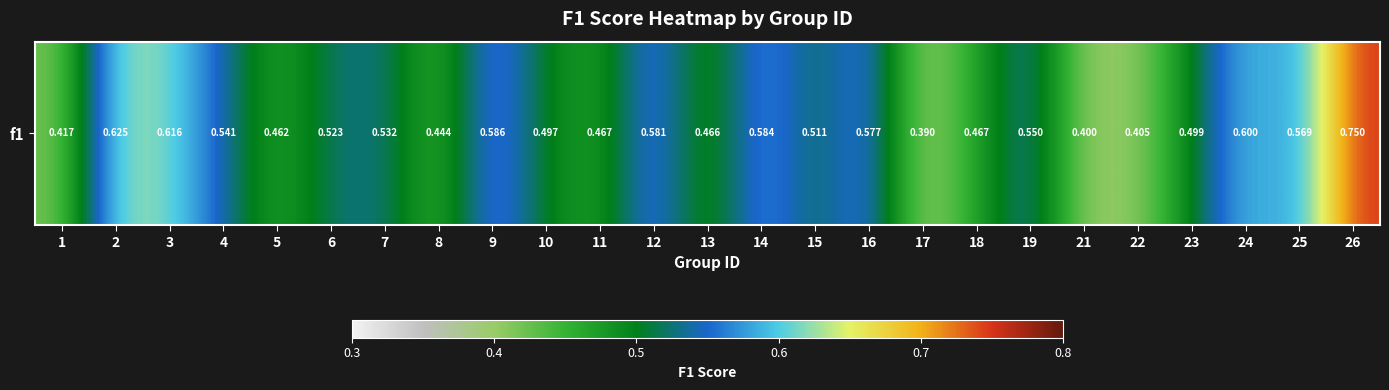

Which label corresponds to the smallest value in the chart?

17